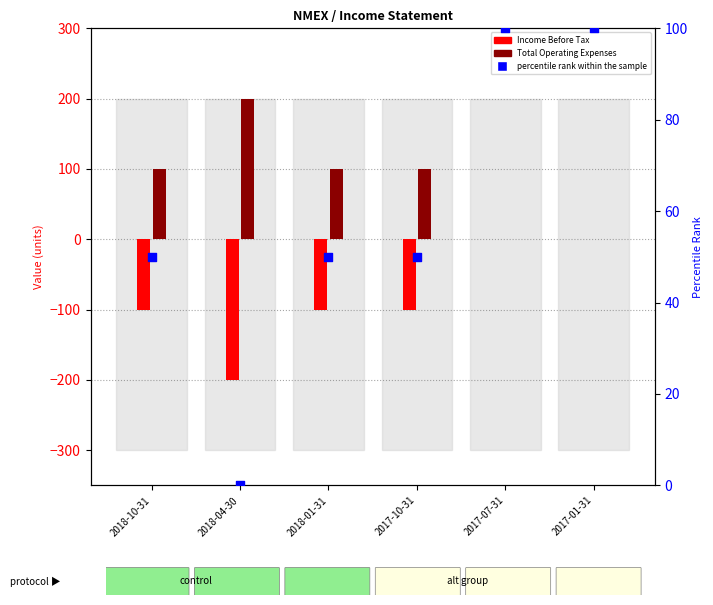

Which series has the largest total across all categories?

Total Operating Expenses